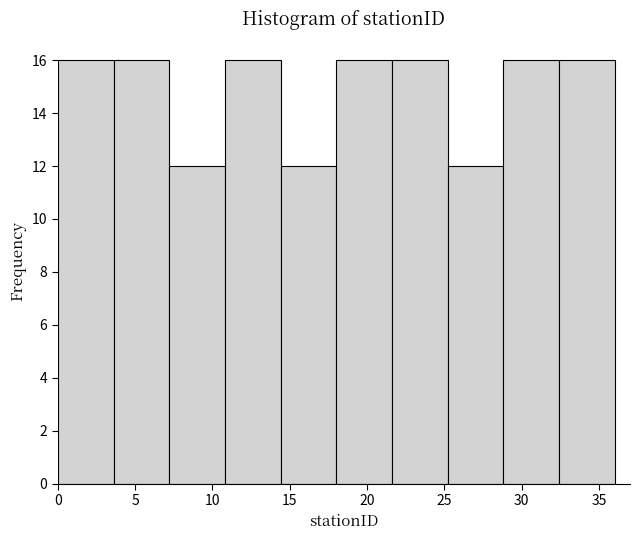

Reading left to right, transcribe this chart: for each bar, give the range it covers on the x-axis and its height. Neither the bar edges nor the heights are printed on the chart, so give them approximately, as read against the axes.

0.0 to 3.6: 16
3.6 to 7.2: 16
7.2 to 10.8: 12
10.8 to 14.4: 16
14.4 to 18.0: 12
18.0 to 21.6: 16
21.6 to 25.2: 16
25.2 to 28.8: 12
28.8 to 32.4: 16
32.4 to 36.0: 16